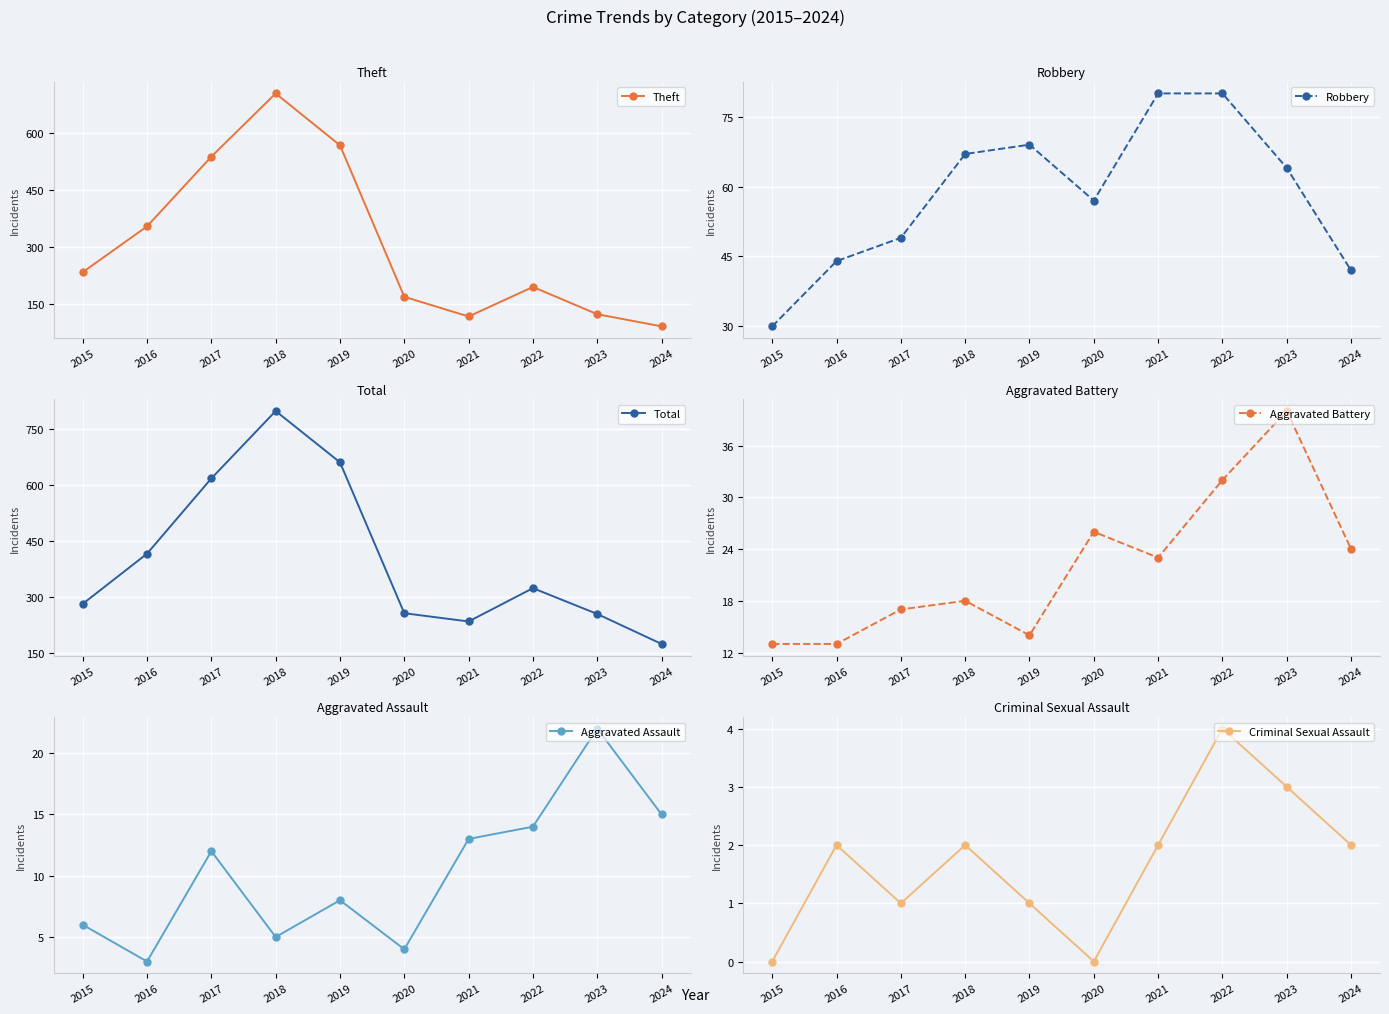

At which category does Criminal Sexual Assault reach its first local peak?

2016